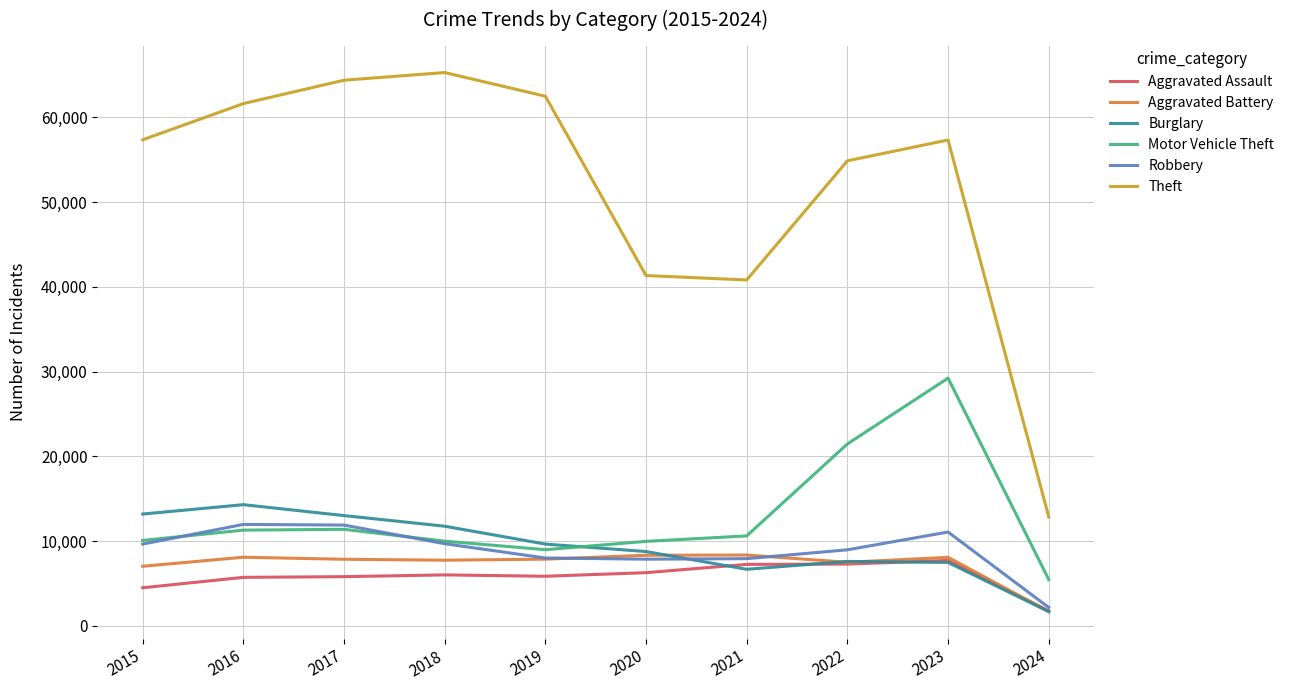

How many lines are shown in the chart?

6